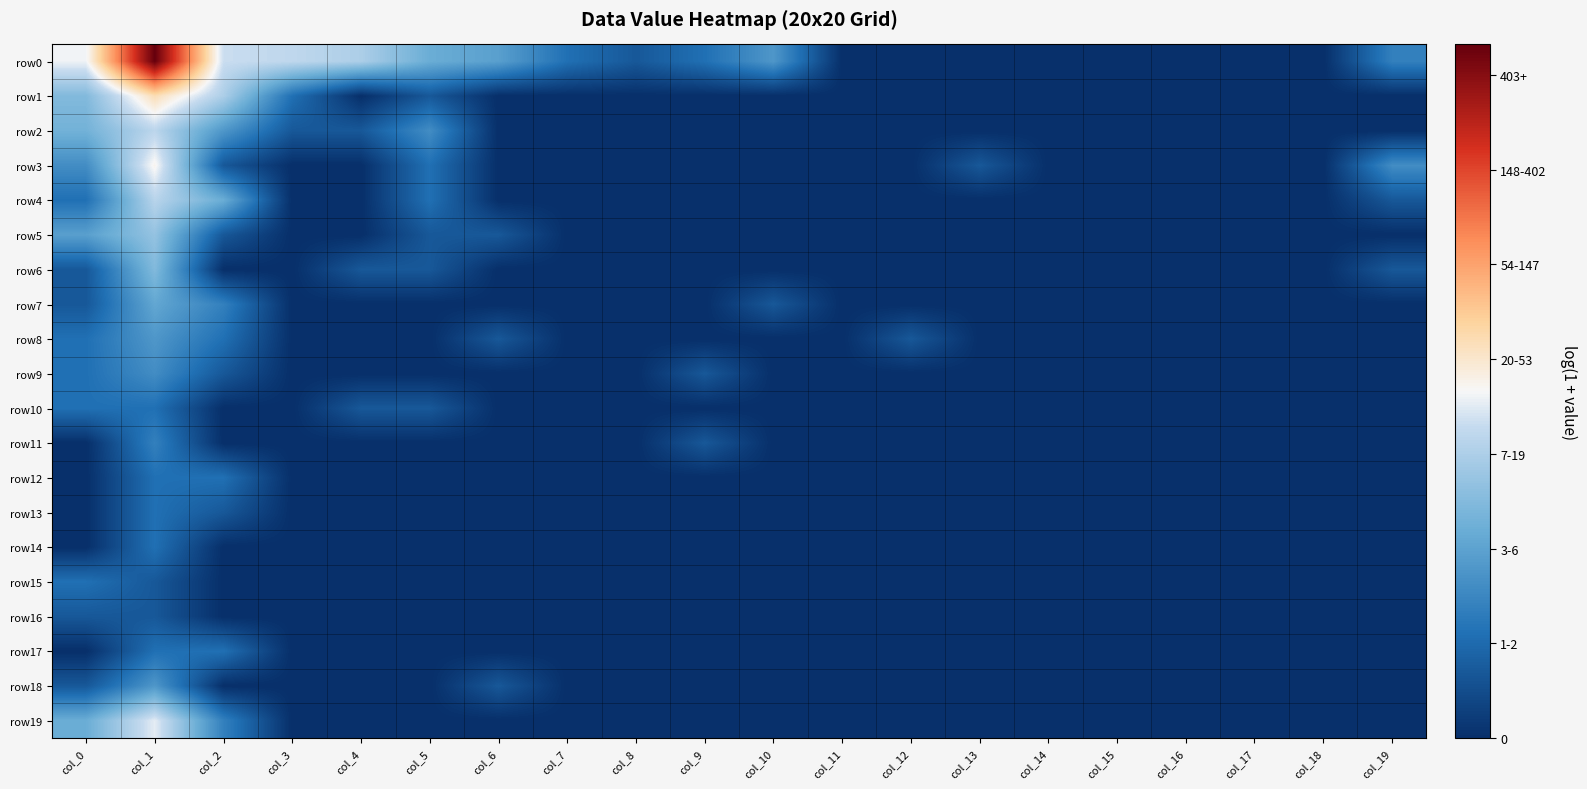

Which category has the highest value across all series?

col_1